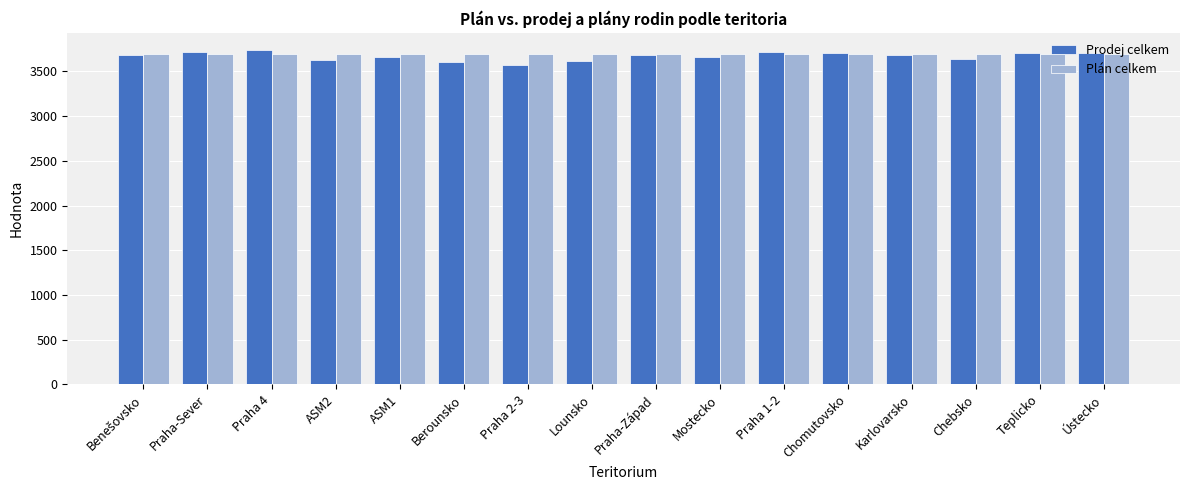

What is the value of the Prodej celkem bar at the 5th from the left?

3664